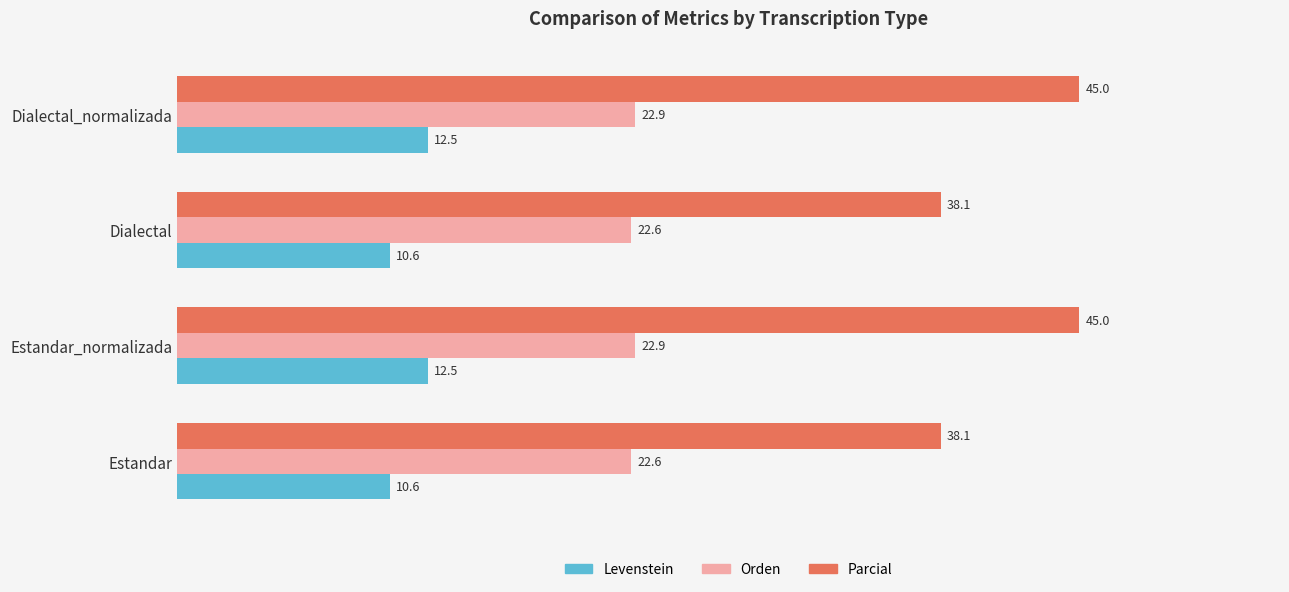

What is the total value across all series at Estandar_normalizada?

80.4